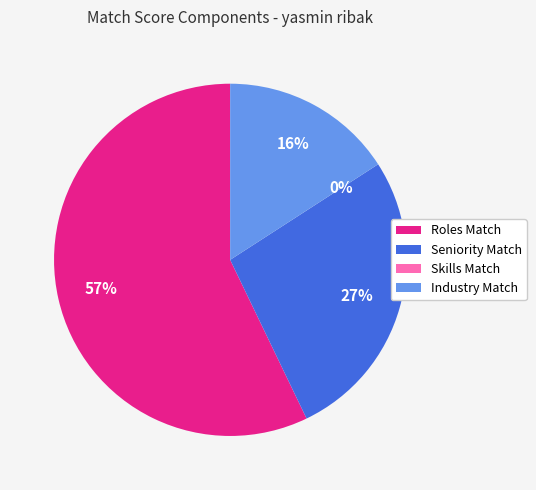

What is the smallest slice in the pie chart?

Skills Match